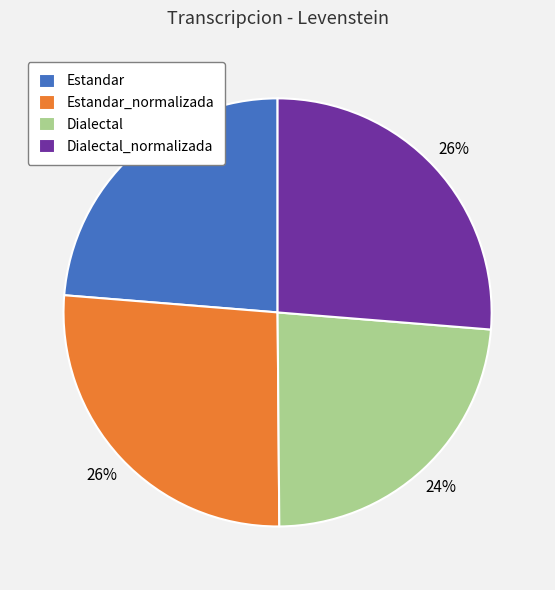

Approximately how many times larger is the value at Dialectal compared to Estandar?

1.0